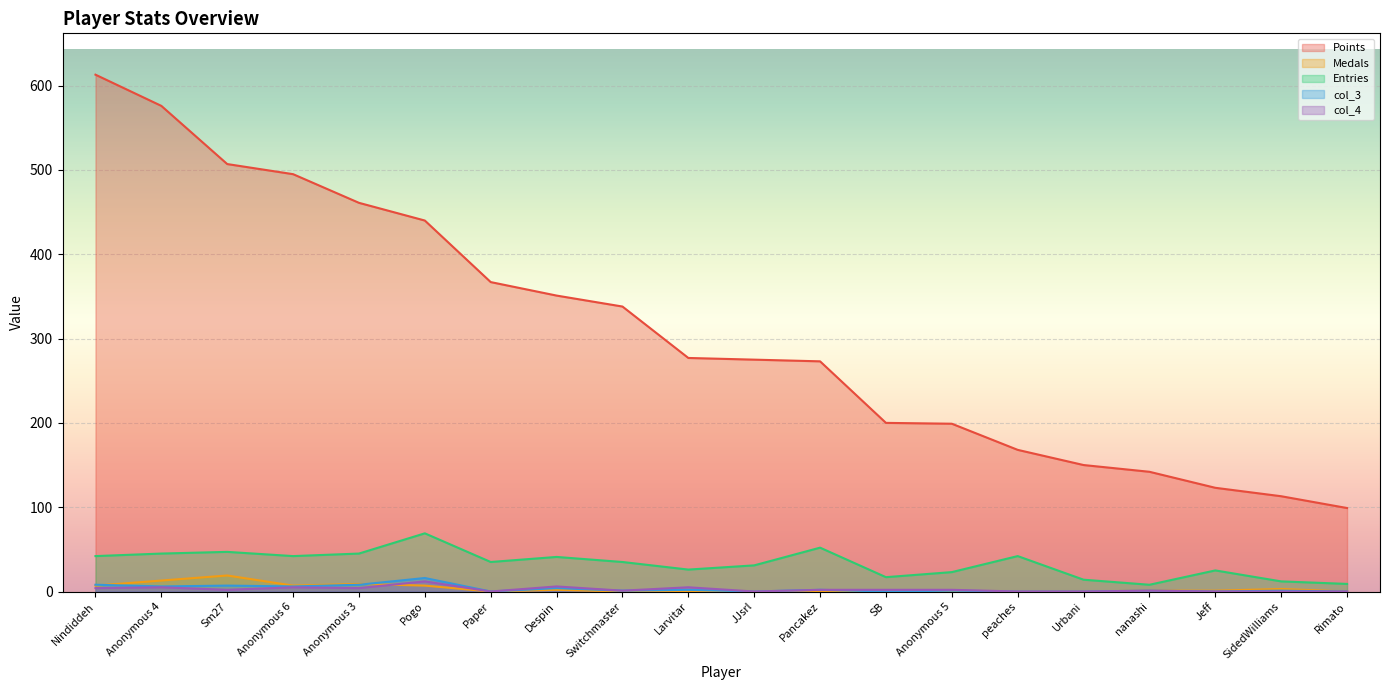

What is the sum of all Entries values?

660